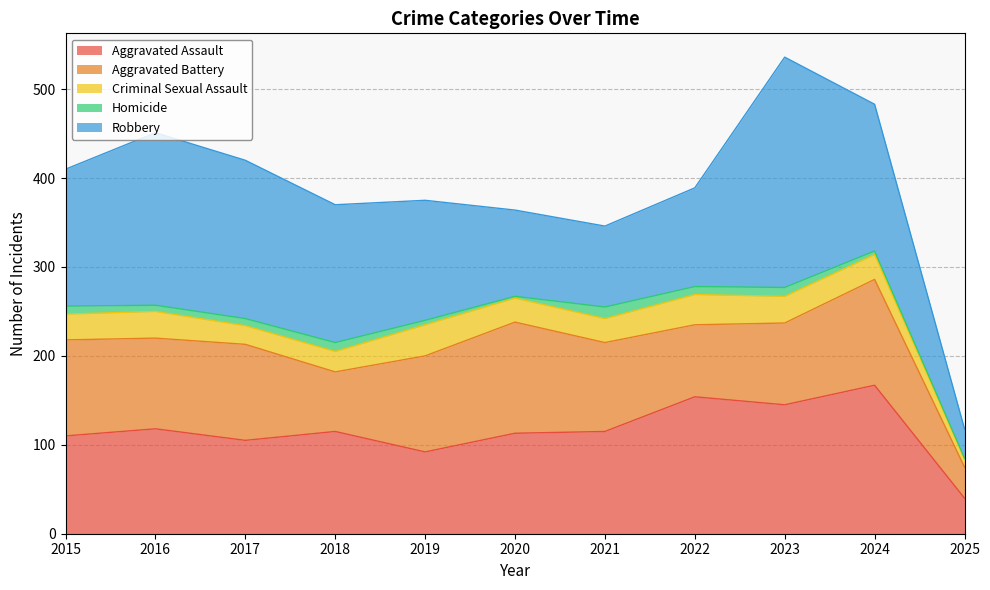

True or false: Homicide has a value of 2 at 2025.

False